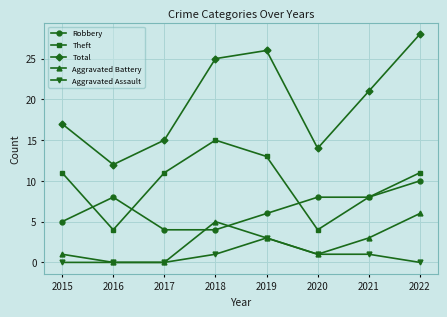

Reading left to right, extract all data points from this chart.

Robbery: 5	8	4	4	6	8	8	10
Theft: 11	4	11	15	13	4	8	11
Total: 17	12	15	25	26	14	21	28
Aggravated Battery: 1	0	0	5	3	1	3	6
Aggravated Assault: 0	0	0	1	3	1	1	0